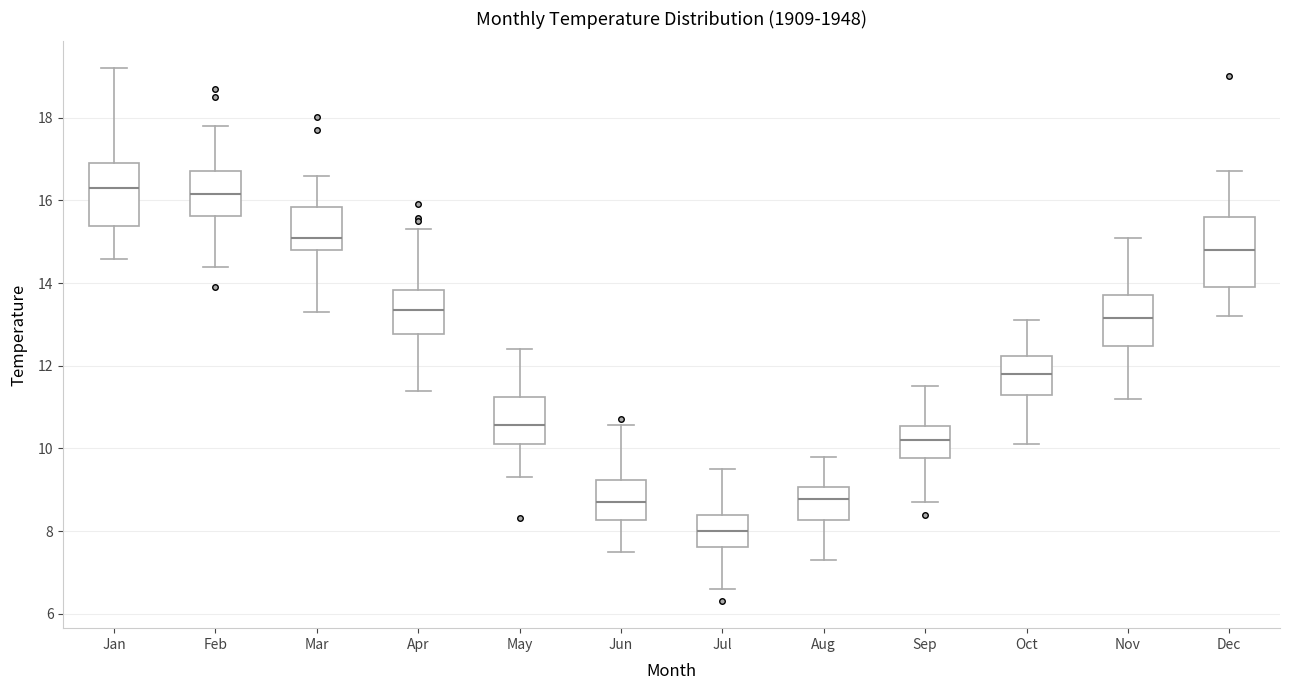

Reading left to right, read every box against the y-axis: the position of its median line, the range the box covers, and the ends of its whiskers. The values are not printed on the chart, so give them approximately, as read against the axis.

Jan: median 16.4, box 15.4 to 17.0, whiskers 14.6 to 19.2
Feb: median 16.2, box 15.6 to 16.8, whiskers 14.4 to 17.8
Mar: median 15.2, box 14.8 to 15.8, whiskers 13.4 to 16.6
Apr: median 13.4, box 12.8 to 13.8, whiskers 11.4 to 15.4
May: median 10.6, box 10.2 to 11.2, whiskers 9.4 to 12.4
Jun: median 8.8, box 8.2 to 9.2, whiskers 7.6 to 10.6
Jul: median 8.0, box 7.6 to 8.4, whiskers 6.6 to 9.6
Aug: median 8.8, box 8.2 to 9.0, whiskers 7.4 to 9.8
Sep: median 10.2, box 9.8 to 10.6, whiskers 8.8 to 11.6
Oct: median 11.8, box 11.4 to 12.2, whiskers 10.2 to 13.2
Nov: median 13.2, box 12.4 to 13.8, whiskers 11.2 to 15.2
Dec: median 14.8, box 14.0 to 15.6, whiskers 13.2 to 16.8